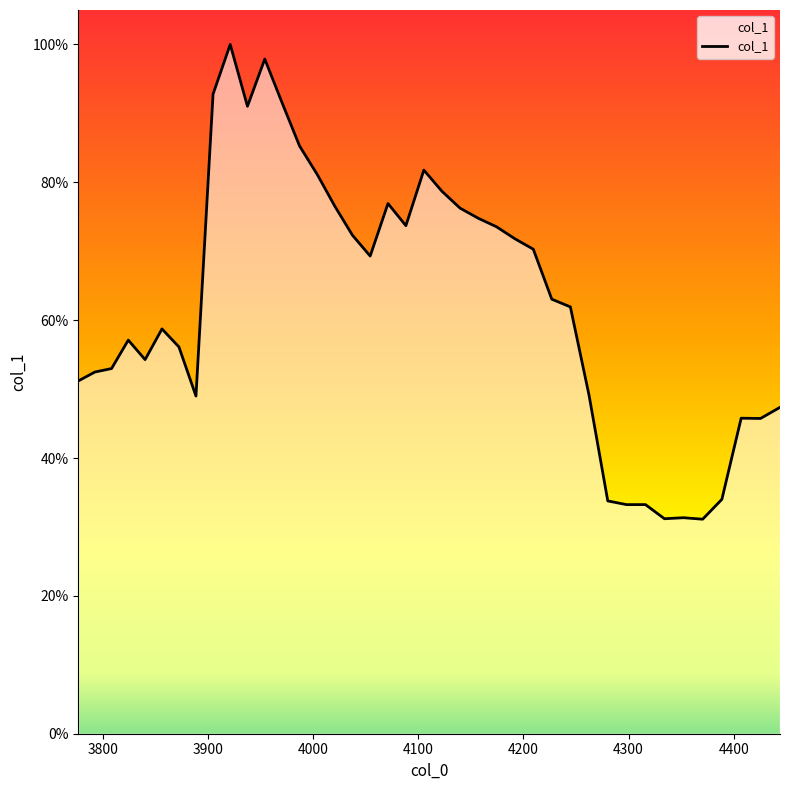

Is this an area chart (filled region under the line)?

Yes